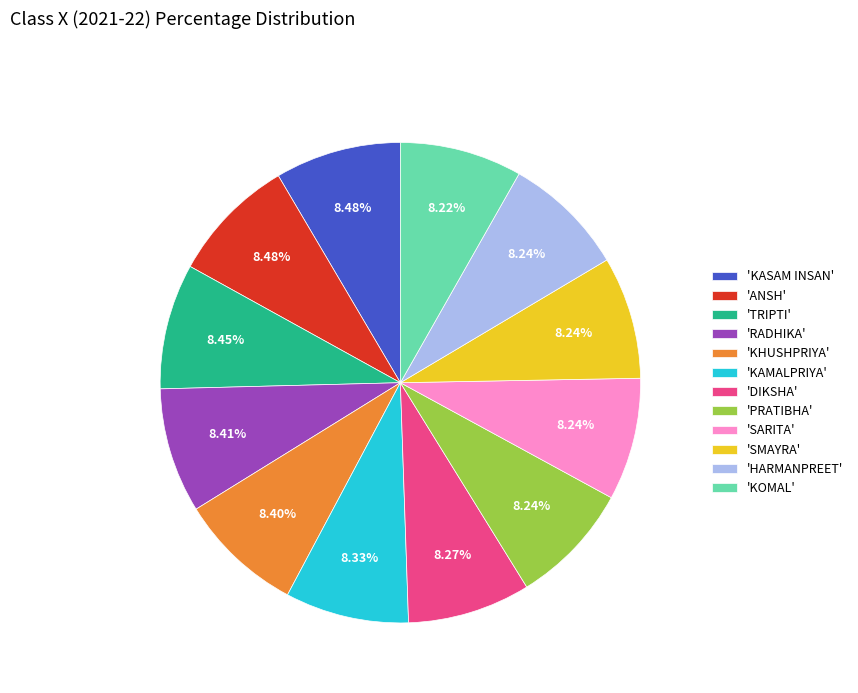

Is there a majority slice in this chart?

No